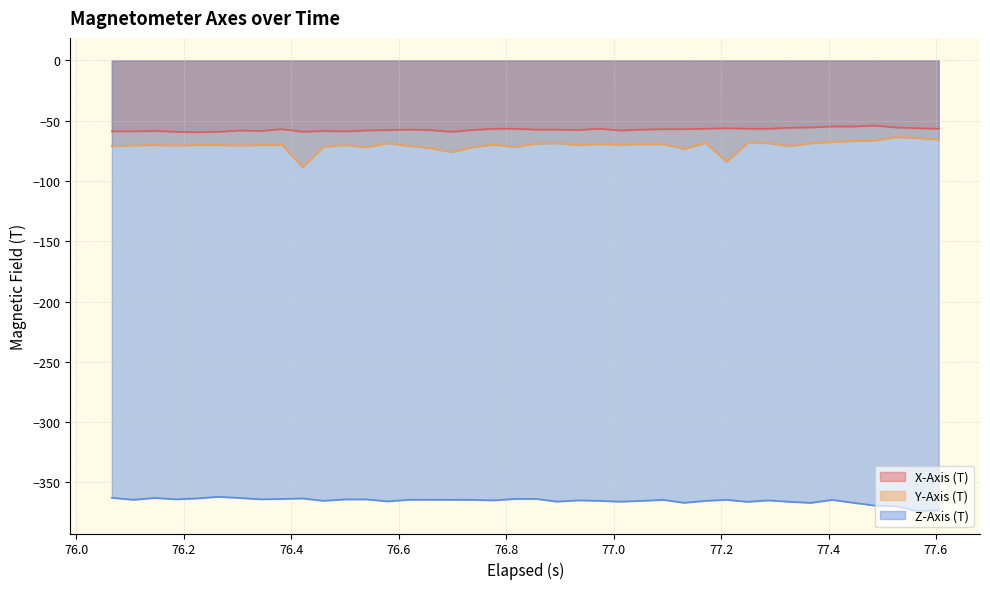

What is the greatest value displayed?

-54.1